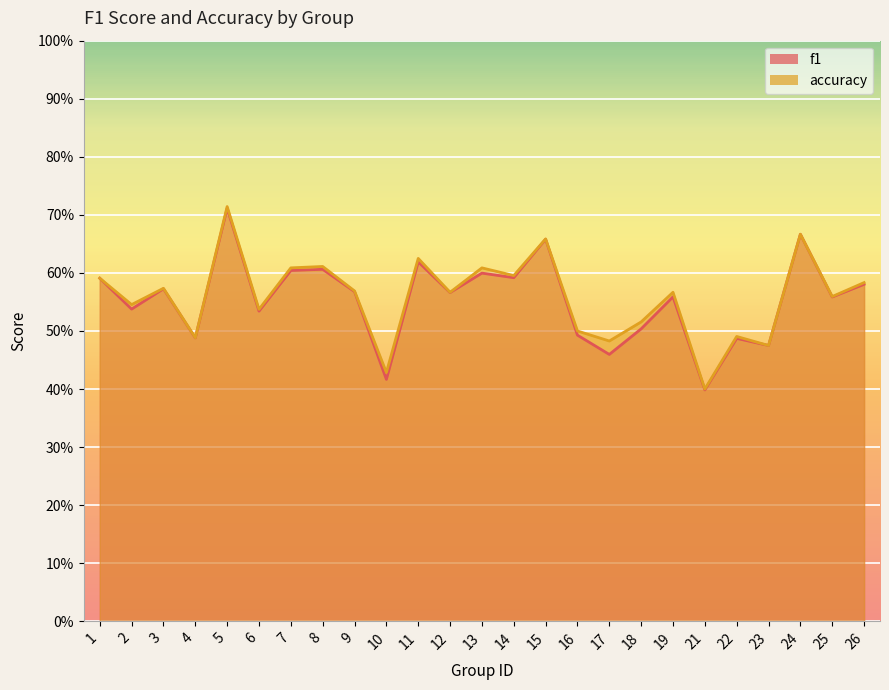

Reading left to right, transcribe all the data shown in this chart.

f1: 1=0.6	2=0.5	3=0.6	4=0.5	5=0.7	6=0.5	7=0.6	8=0.6	9=0.6	10=0.4	11=0.6	12=0.6	13=0.6	14=0.6	15=0.7	16=0.5	17=0.5	18=0.5	19=0.6	21=0.4	22=0.5	23=0.5	24=0.7	25=0.6	26=0.6
accuracy: 1=0.6	2=0.5	3=0.6	4=0.5	5=0.7	6=0.5	7=0.6	8=0.6	9=0.6	10=0.4	11=0.6	12=0.6	13=0.6	14=0.6	15=0.7	16=0.5	17=0.5	18=0.5	19=0.6	21=0.4	22=0.5	23=0.5	24=0.7	25=0.6	26=0.6